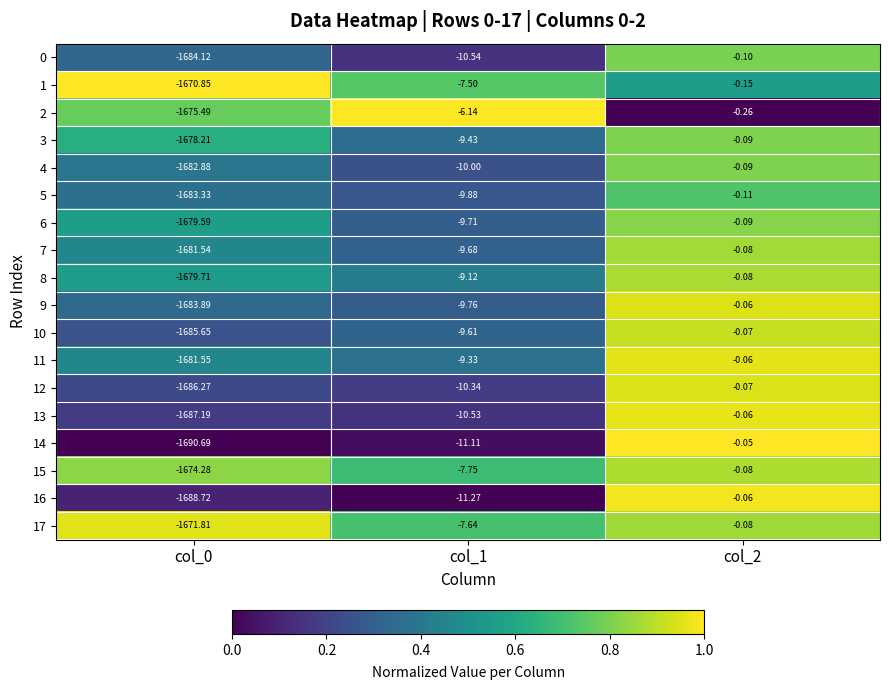

Is the value of 7 at col_0 greater than the value of 6 at col_2?

No